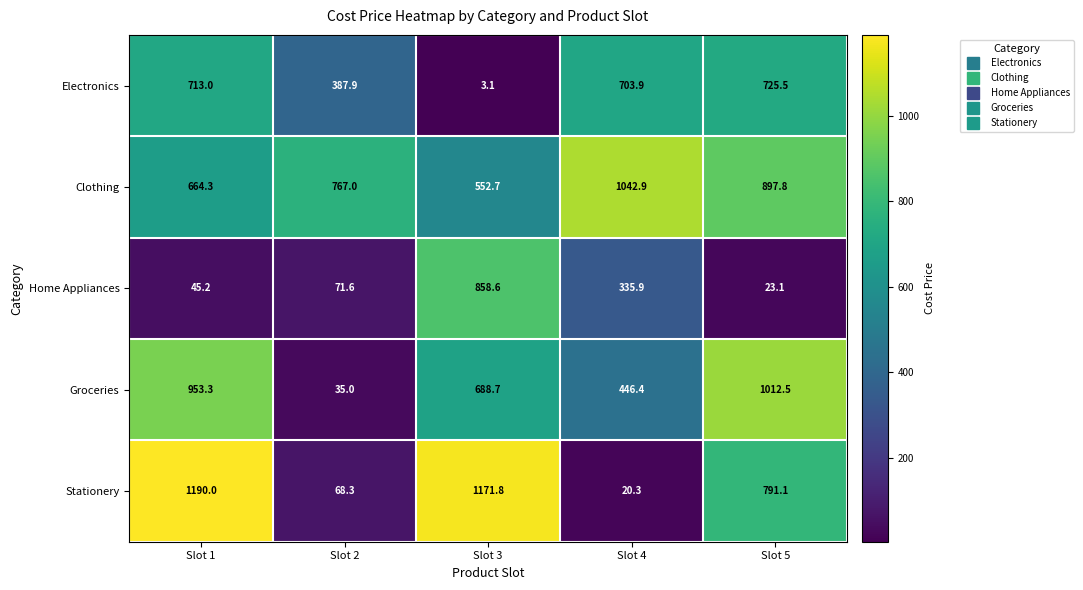

What is the maximum value shown in the chart?

1190.0